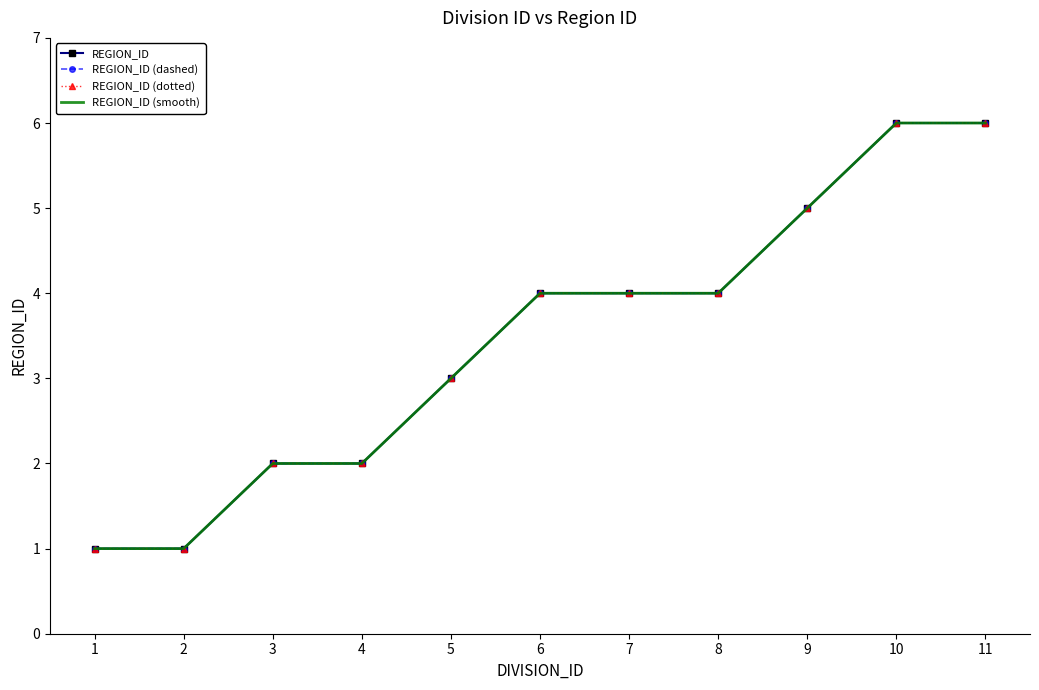

Reading right to left, what are all the values shown in this chart?

REGION_ID: 6	6	5	4	4	4	3	2	2	1	1
REGION_ID (dashed): 6	6	5	4	4	4	3	2	2	1	1
REGION_ID (dotted): 6	6	5	4	4	4	3	2	2	1	1
REGION_ID (smooth): 6	6	5	4	4	4	3	2	2	1	1